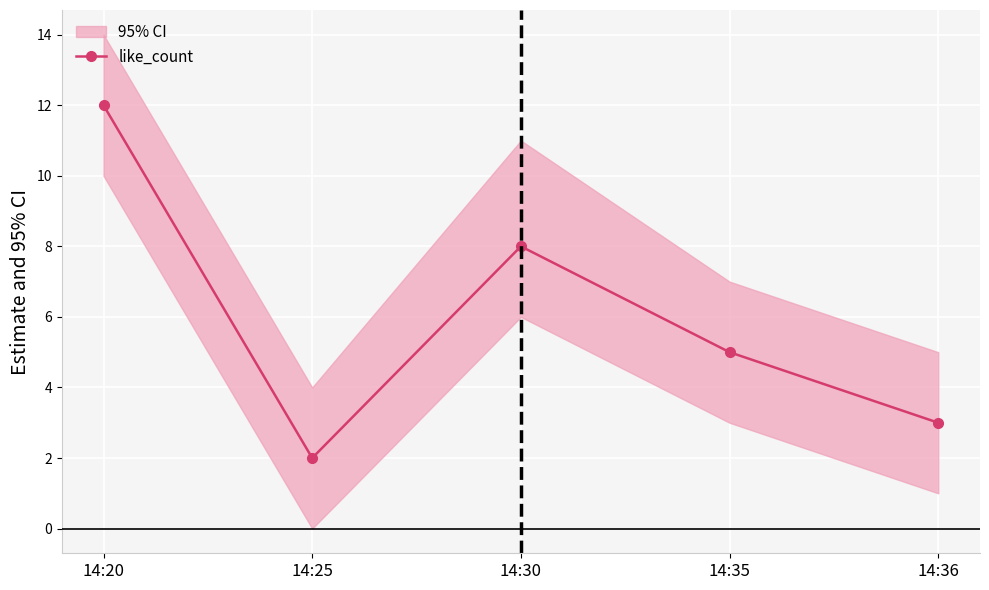

The chart shows a value of 12 at 14:20. True or false?

True